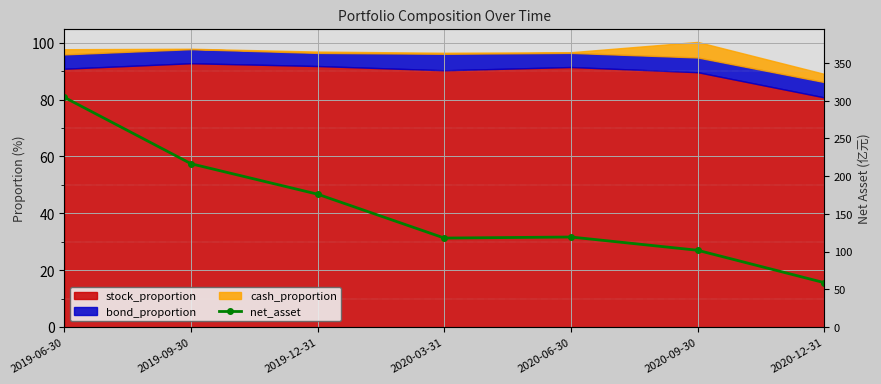

What is the value of the 5th point from the left?

119.3